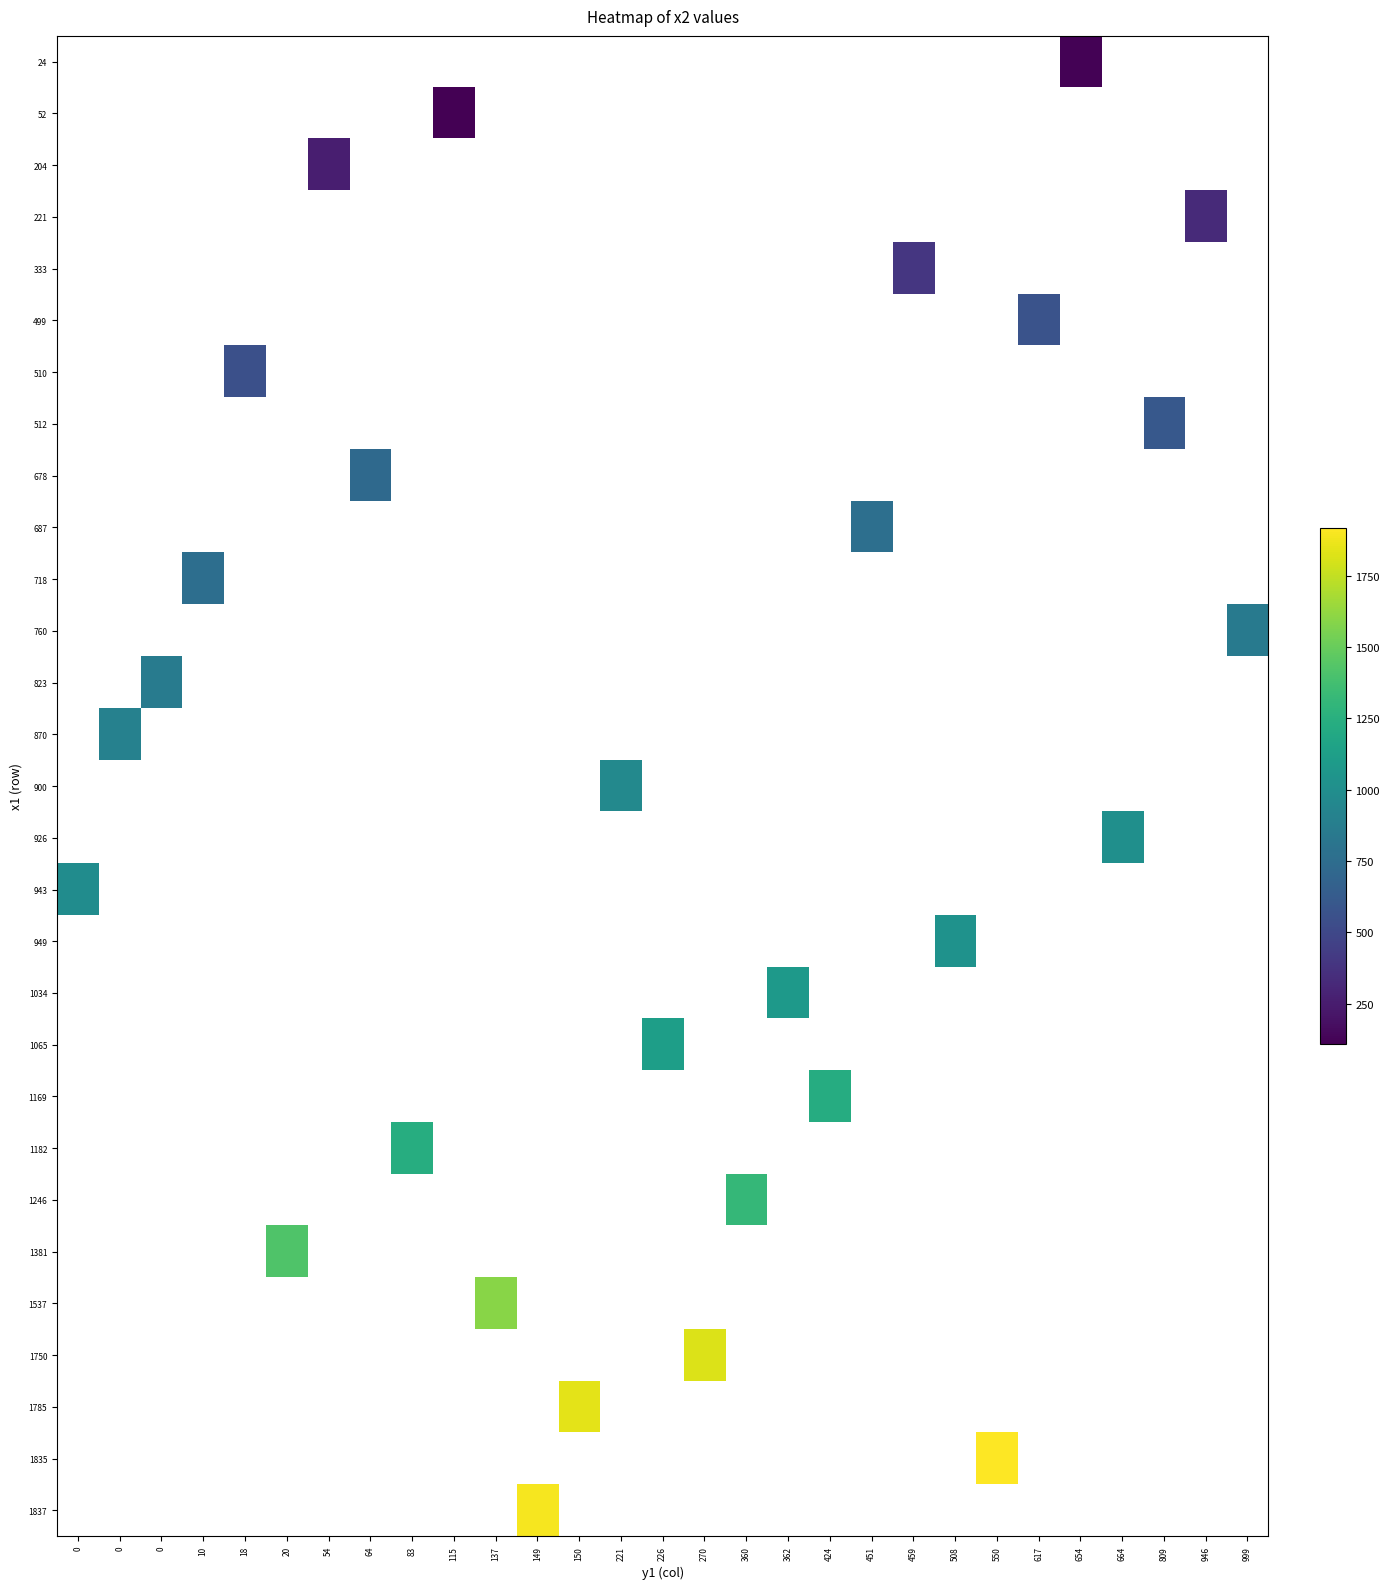

List the series in order of their overall mean, lowest first.

24, 52, 204, 221, 333, 499, 510, 512, 678, 687, 718, 760, 823, 870, 900, 926, 943, 949, 1034, 1065, 1169, 1182, 1246, 1381, 1537, 1750, 1785, 1835, 1837